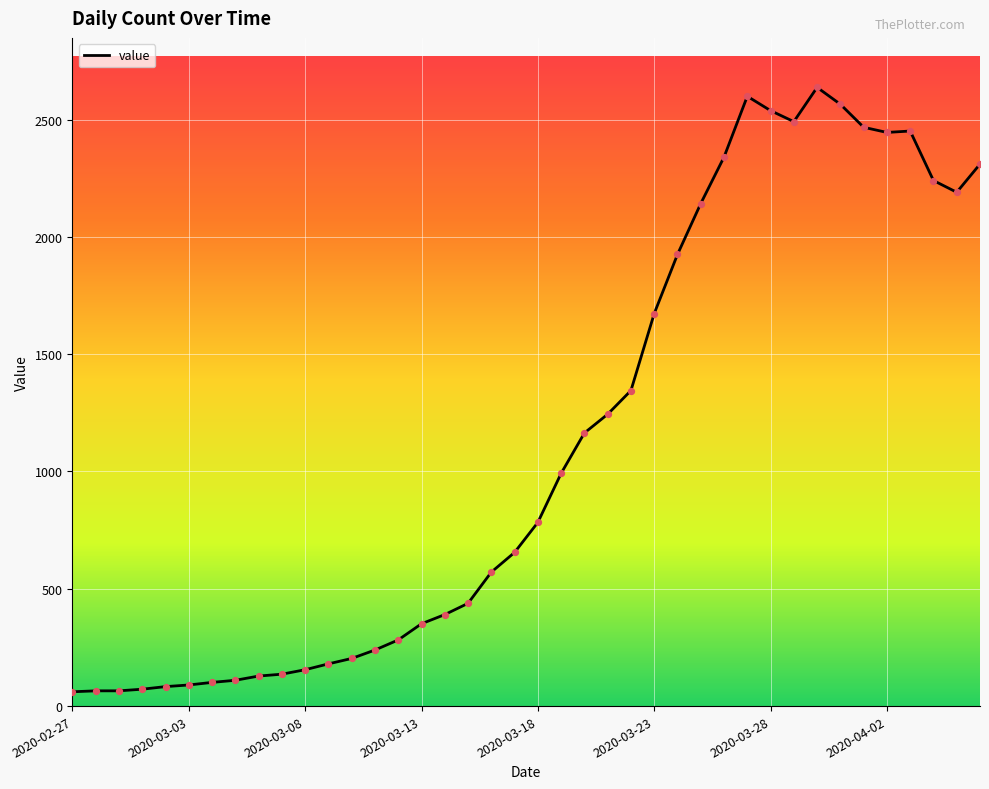

What is the difference between the maximum and minimum values?

2576